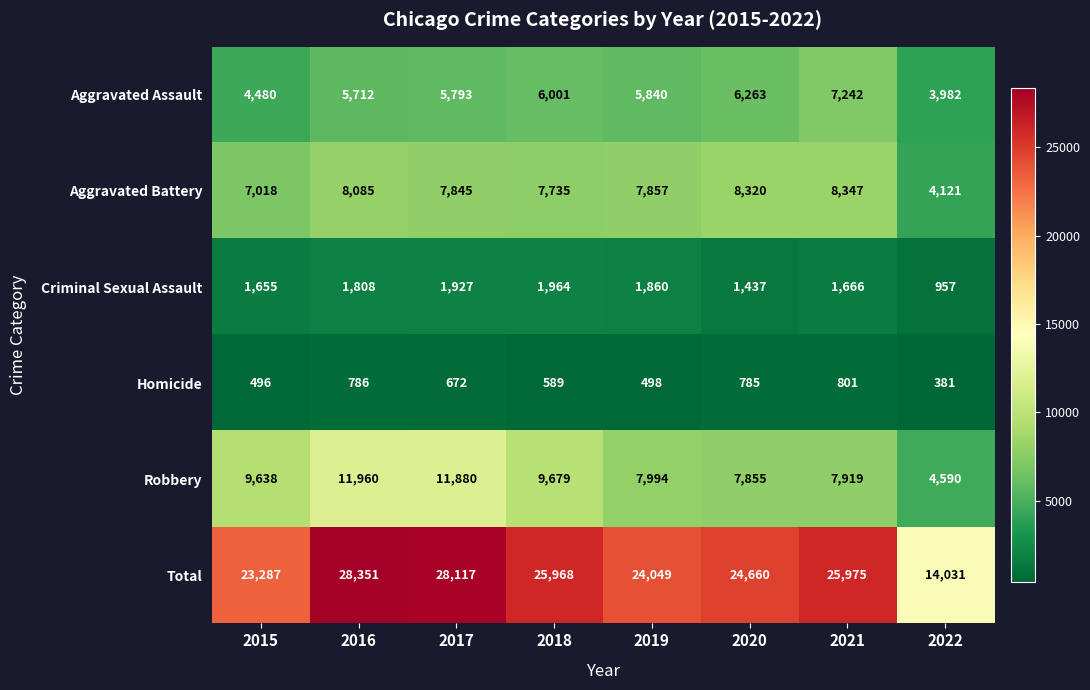

What is the difference between the Criminal Sexual Assault values at 2018 and 2015?

309